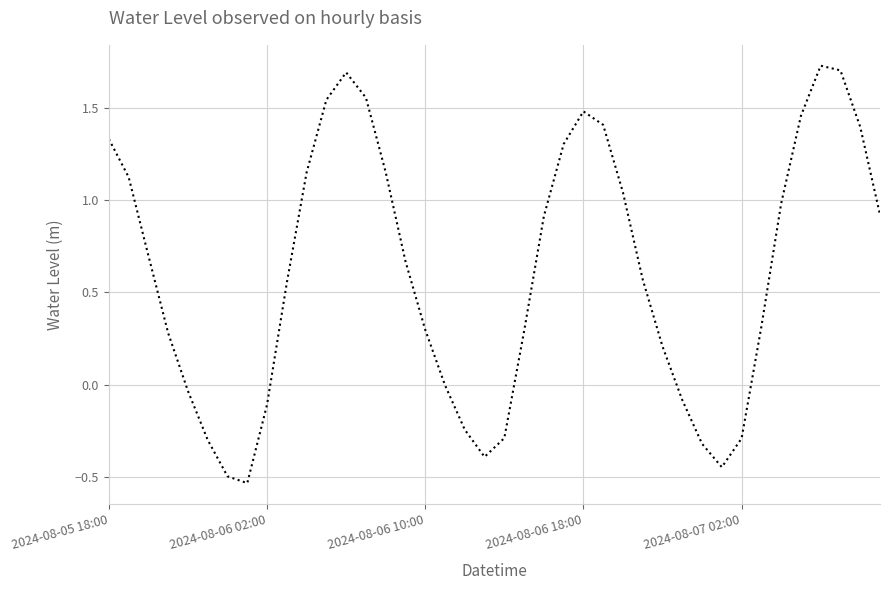

What is the difference between the maximum and minimum values?

2.3